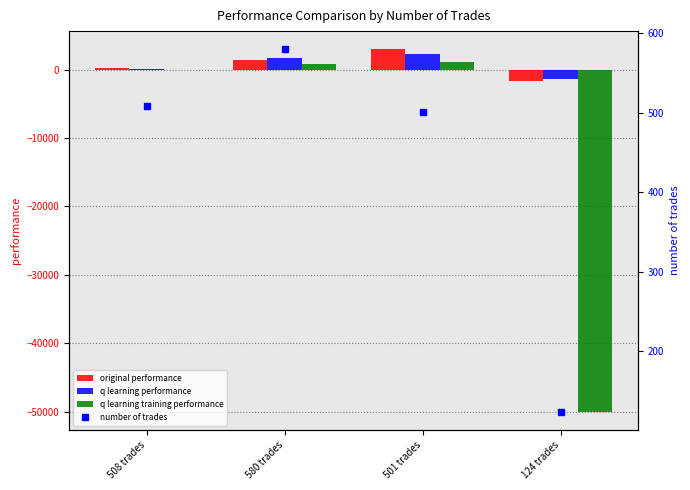

What is the value of the q learning performance bar at the 1st from the left?

145.0